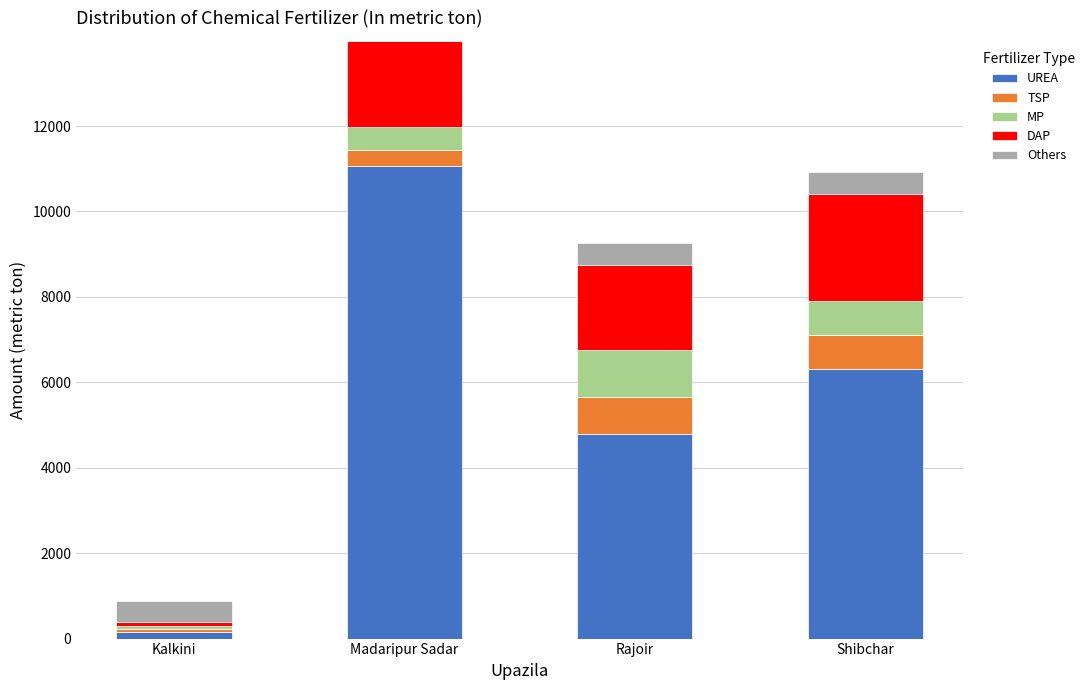

What is the sum of all UREA values?

22320